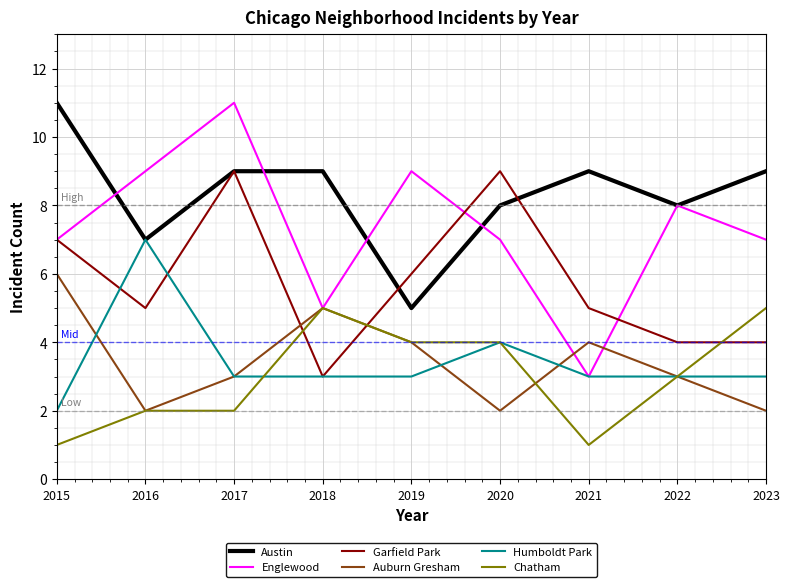

Which category has the highest value in the Englewood series?

2017